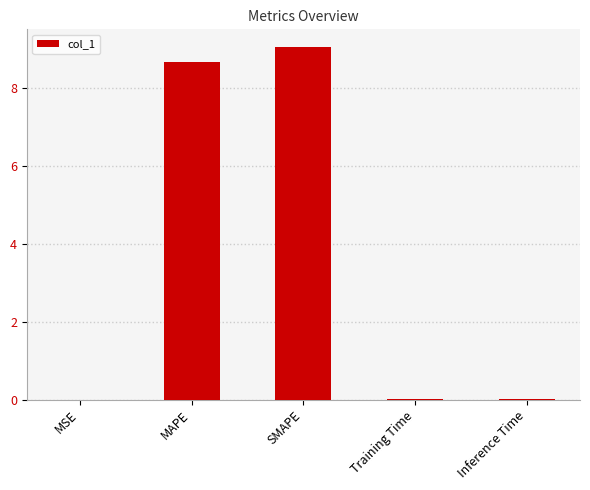

What is the greatest value displayed?

9.1